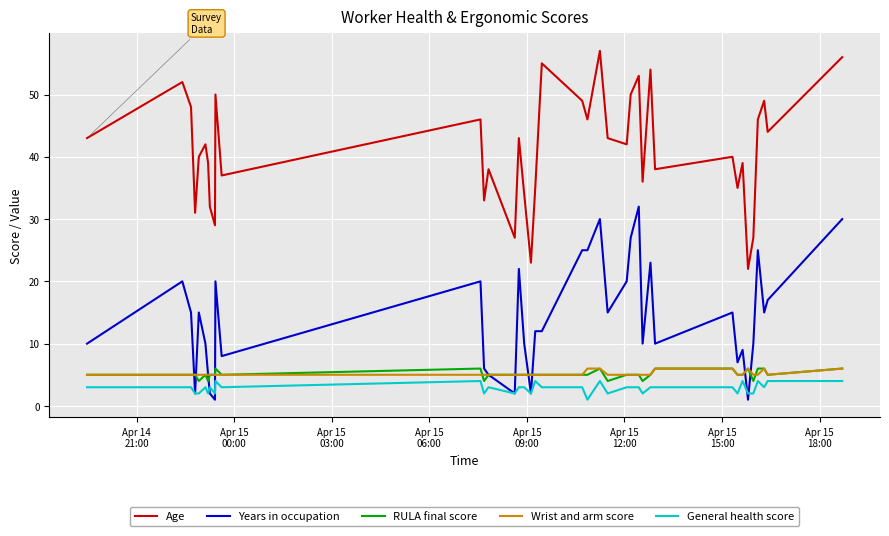

Which series has the largest total across all categories?

Age